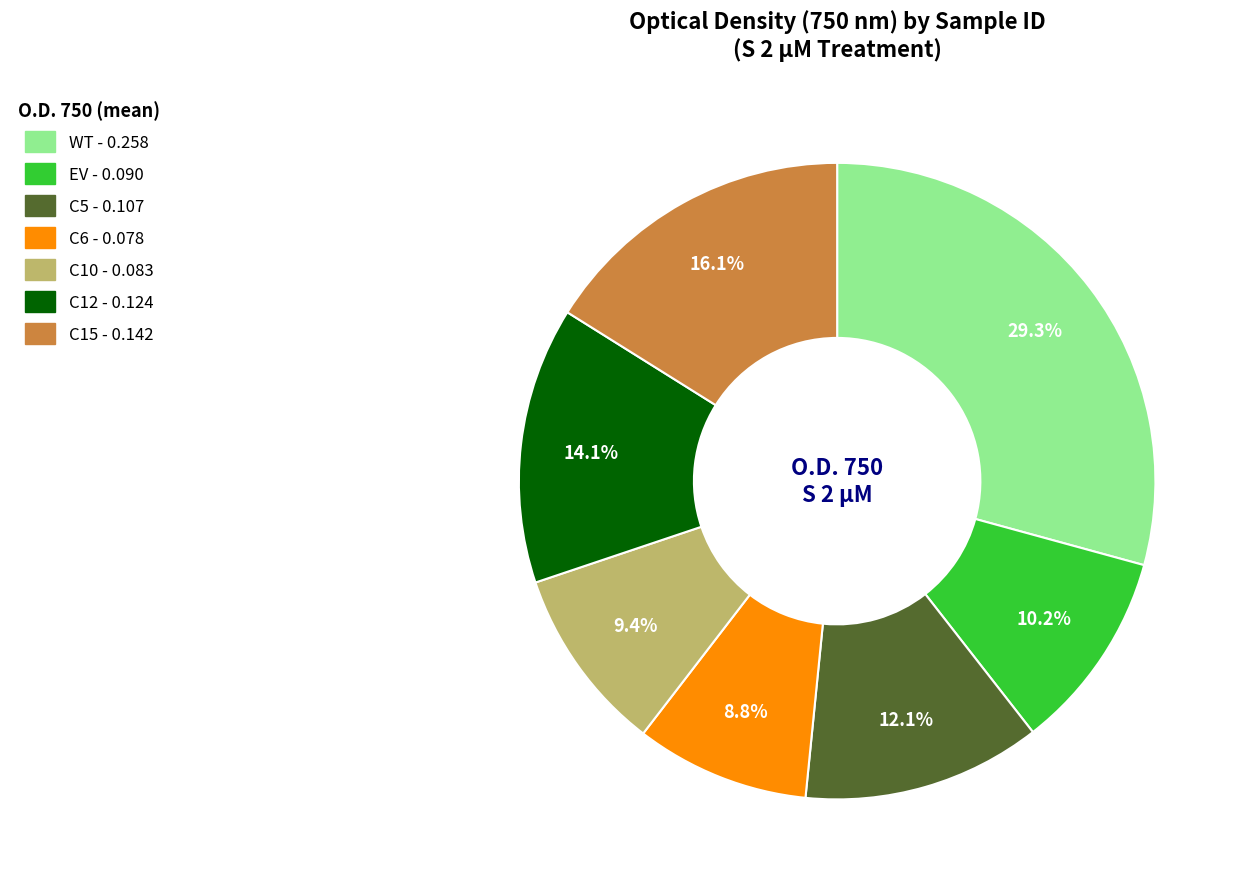

True or false: C10 accounts for 9% of the total.

True